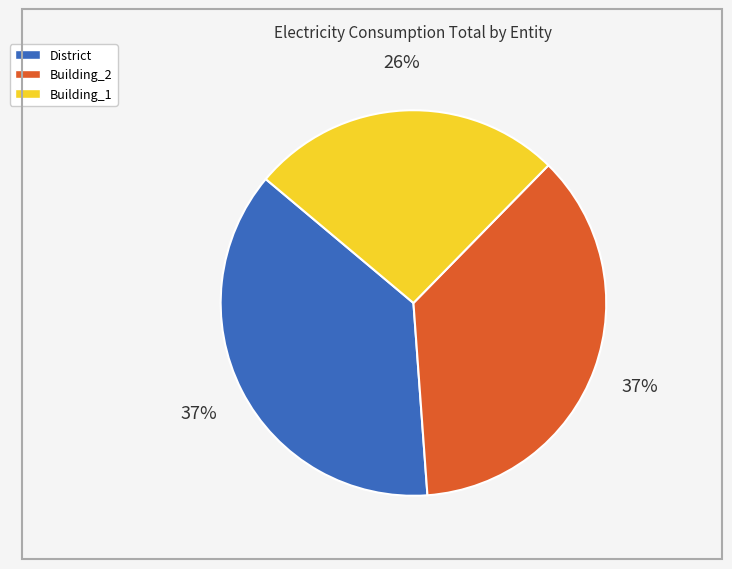

Is there a majority slice in this chart?

No